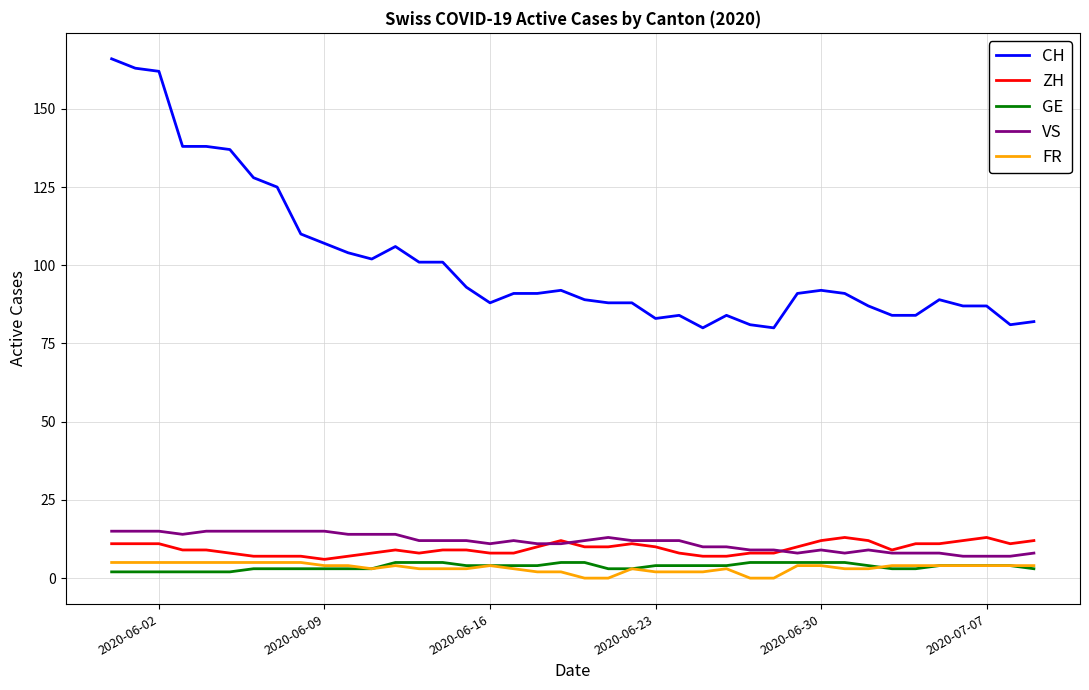

True or false: CH and VS cross at least once.

False